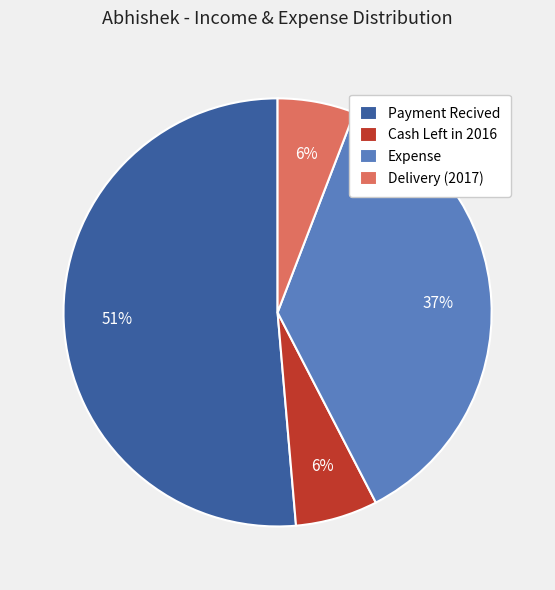

To the nearest percent, what is the average slice percentage?

25%